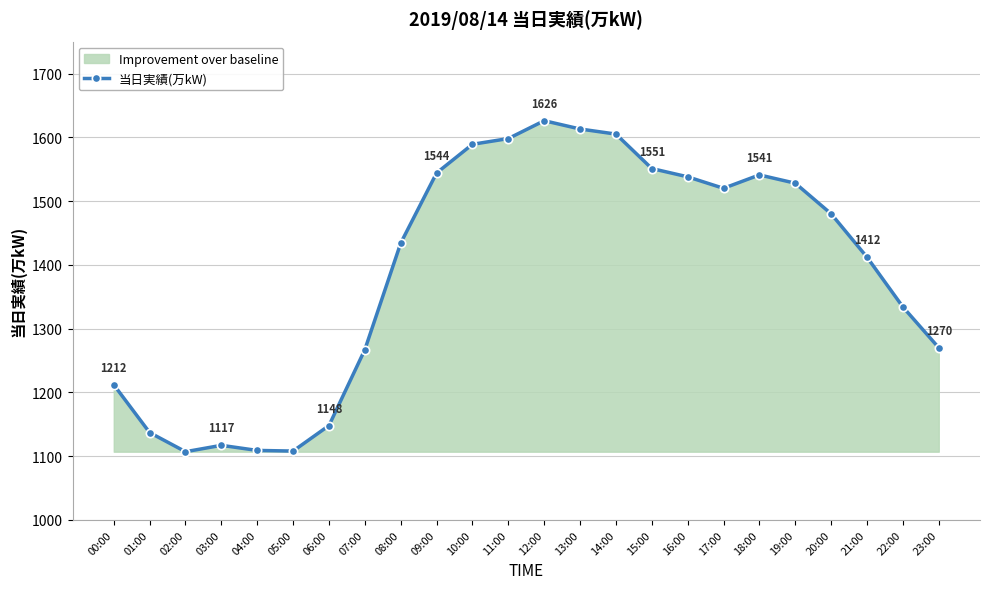

What is the difference between the maximum and minimum values?

519